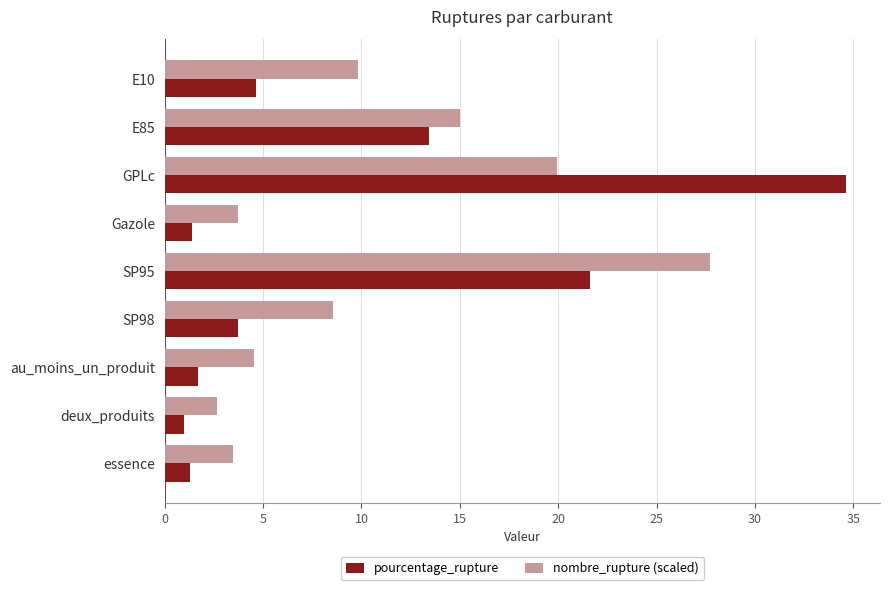

Which series has the largest range (max minus min)?

pourcentage_rupture